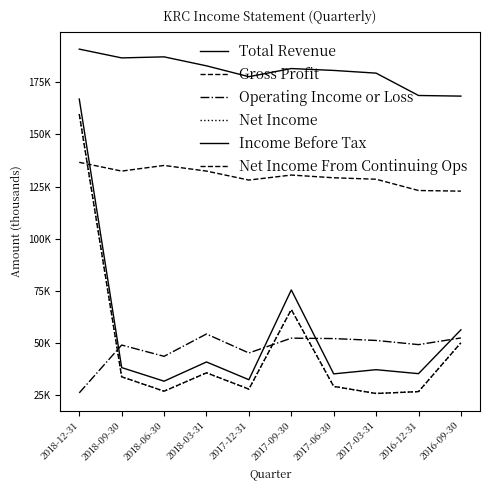

True or false: Net Income and Net Income From Continuing Ops cross at least once.

False